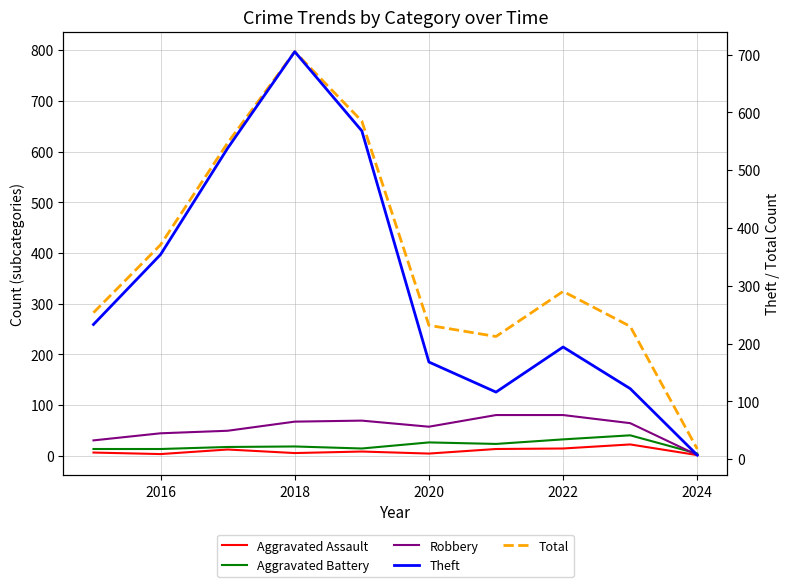

True or false: Aggravated Assault and Aggravated Battery cross at least once.

False